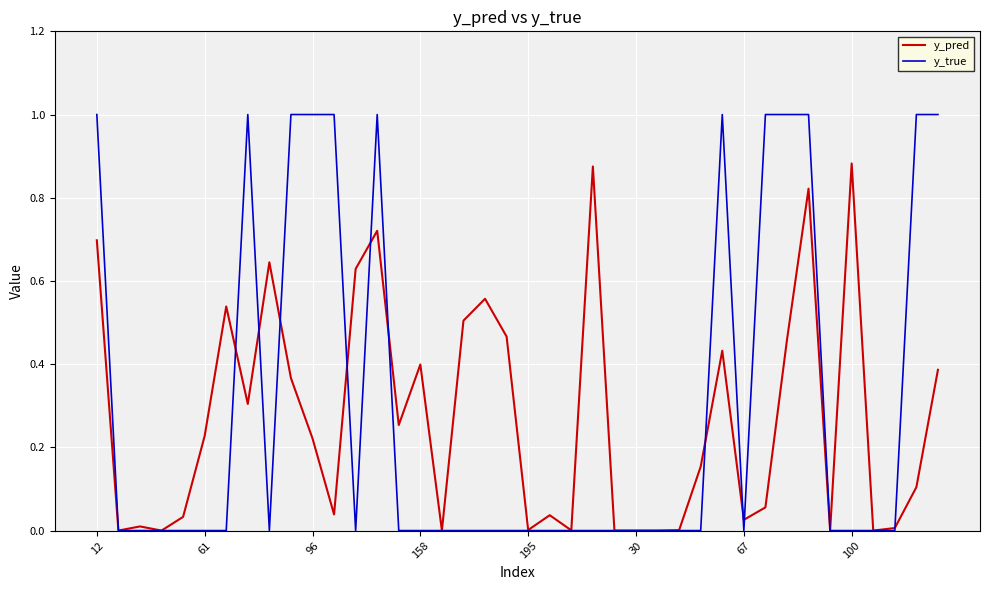

Which series has the largest range (max minus min)?

y_true